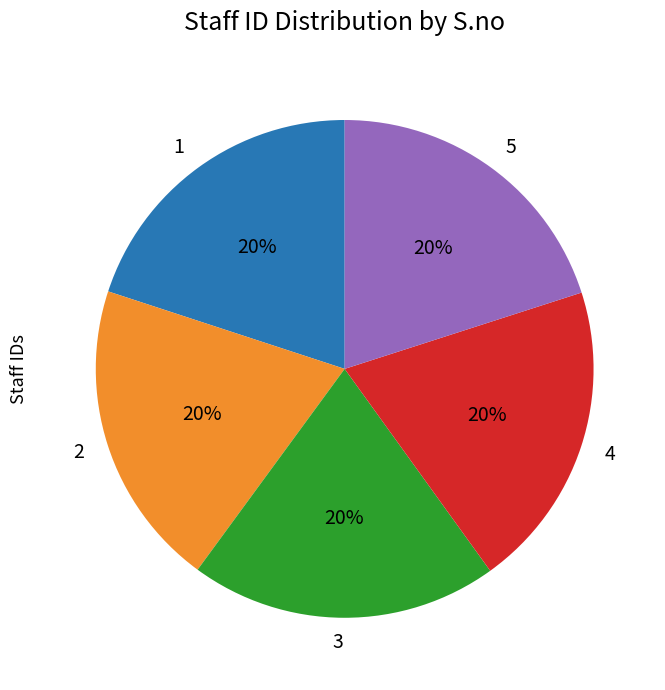

To the nearest percent, what is the combined percentage of 3 and 4?

40%